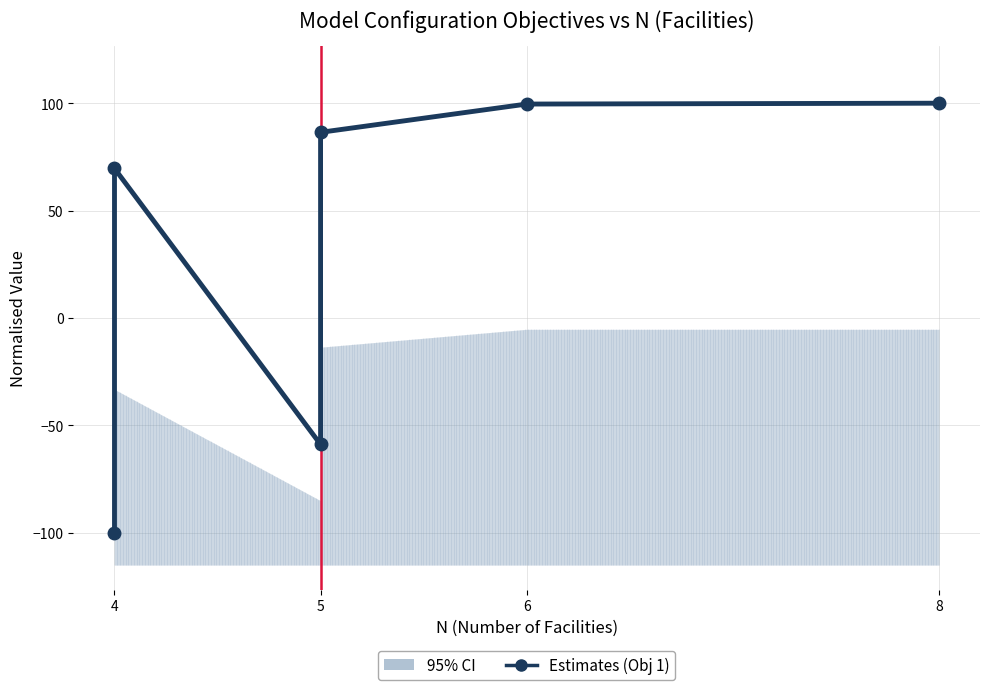

What is the average value?

32.8